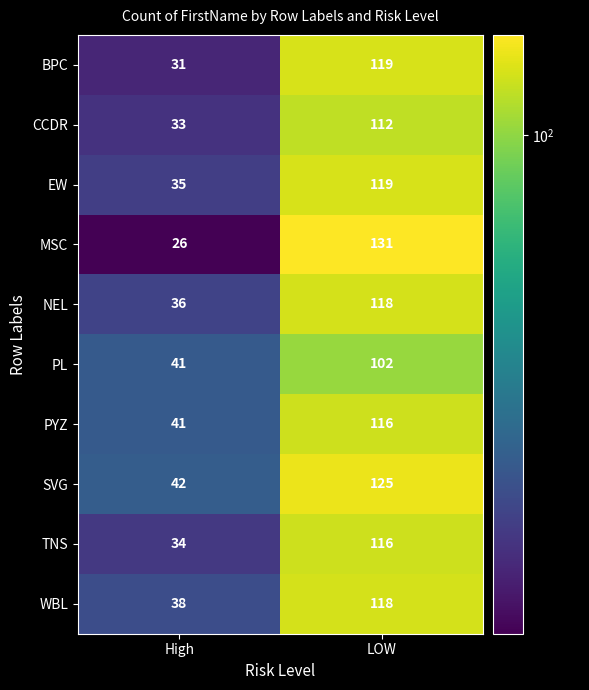

Reading right to left, list all the values displayed in this chart.

BPC: 119	31
CCDR: 112	33
EW: 119	35
MSC: 131	26
NEL: 118	36
PL: 102	41
PYZ: 116	41
SVG: 125	42
TNS: 116	34
WBL: 118	38